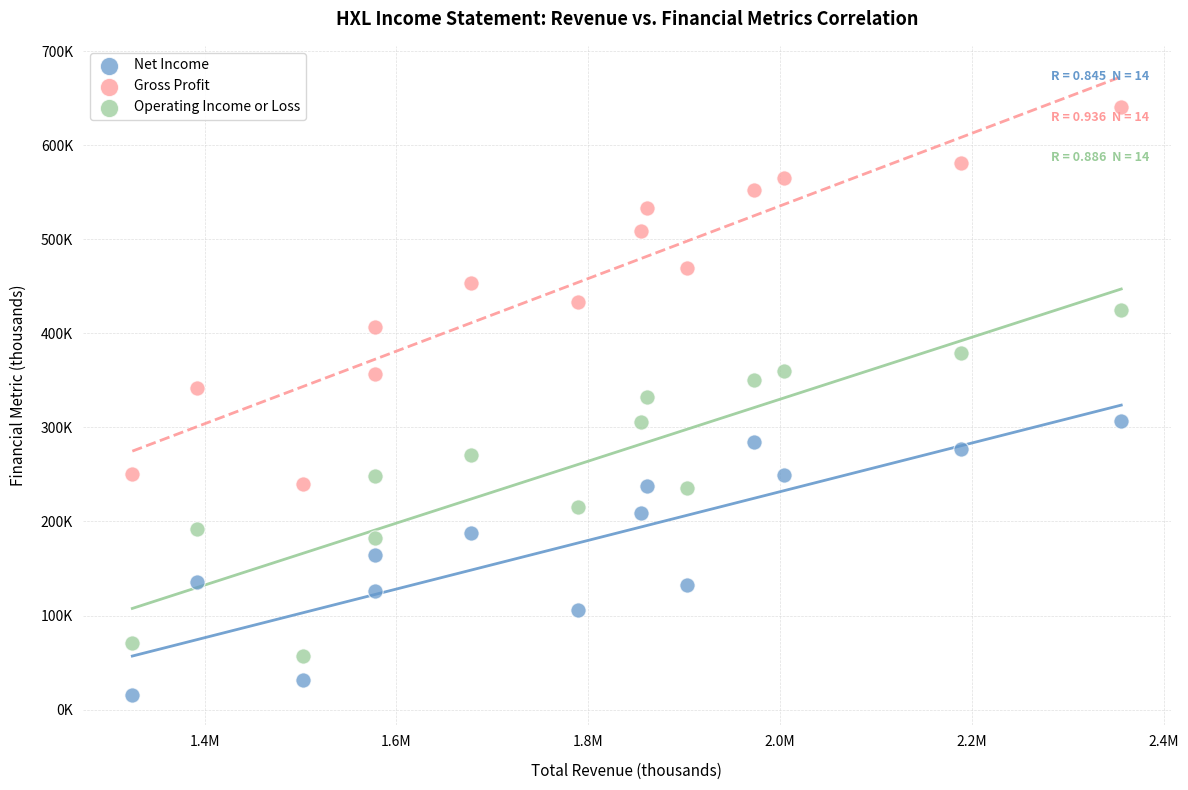

What are all the series names shown in the legend?

Net Income, Gross Profit, Operating Income or Loss